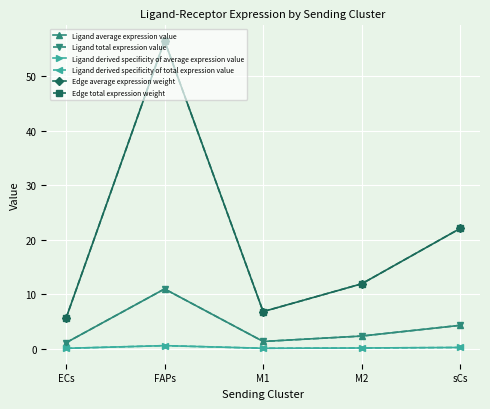

How many data points in Ligand total expression value are above 2?

3